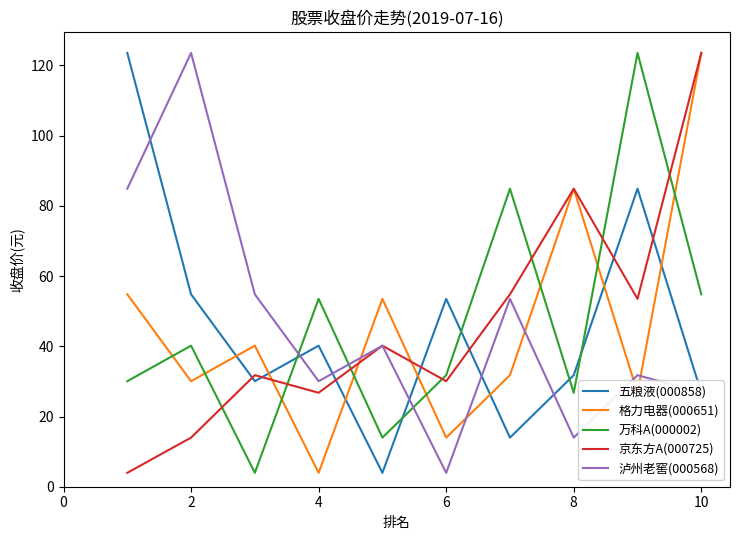

Which series ends up on top after the final intersection of 五粮液(000858) and 格力电器(000651)?

格力电器(000651)